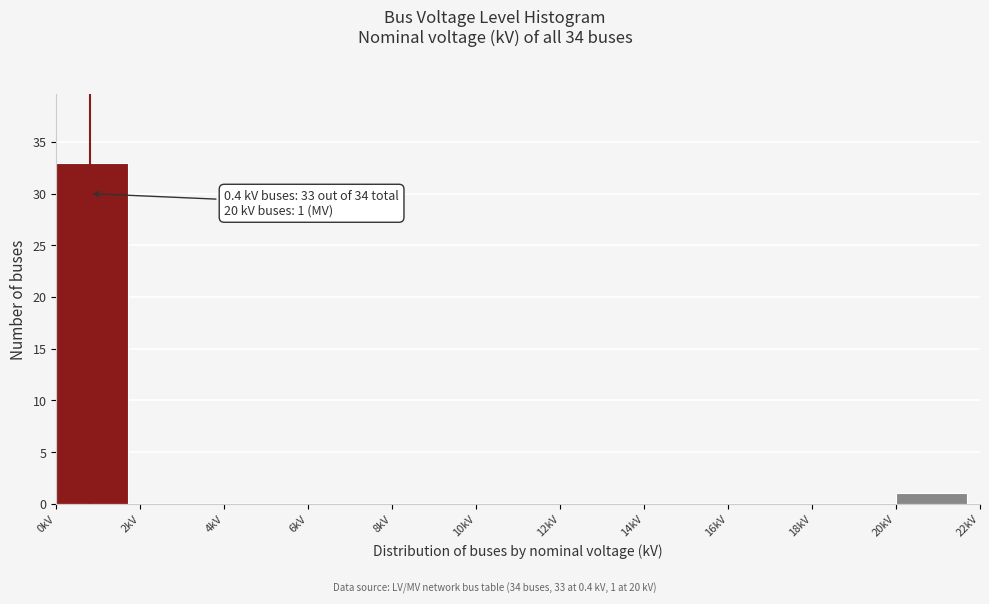

Over which range of the x-axis is the bar tallest?

0 to 2